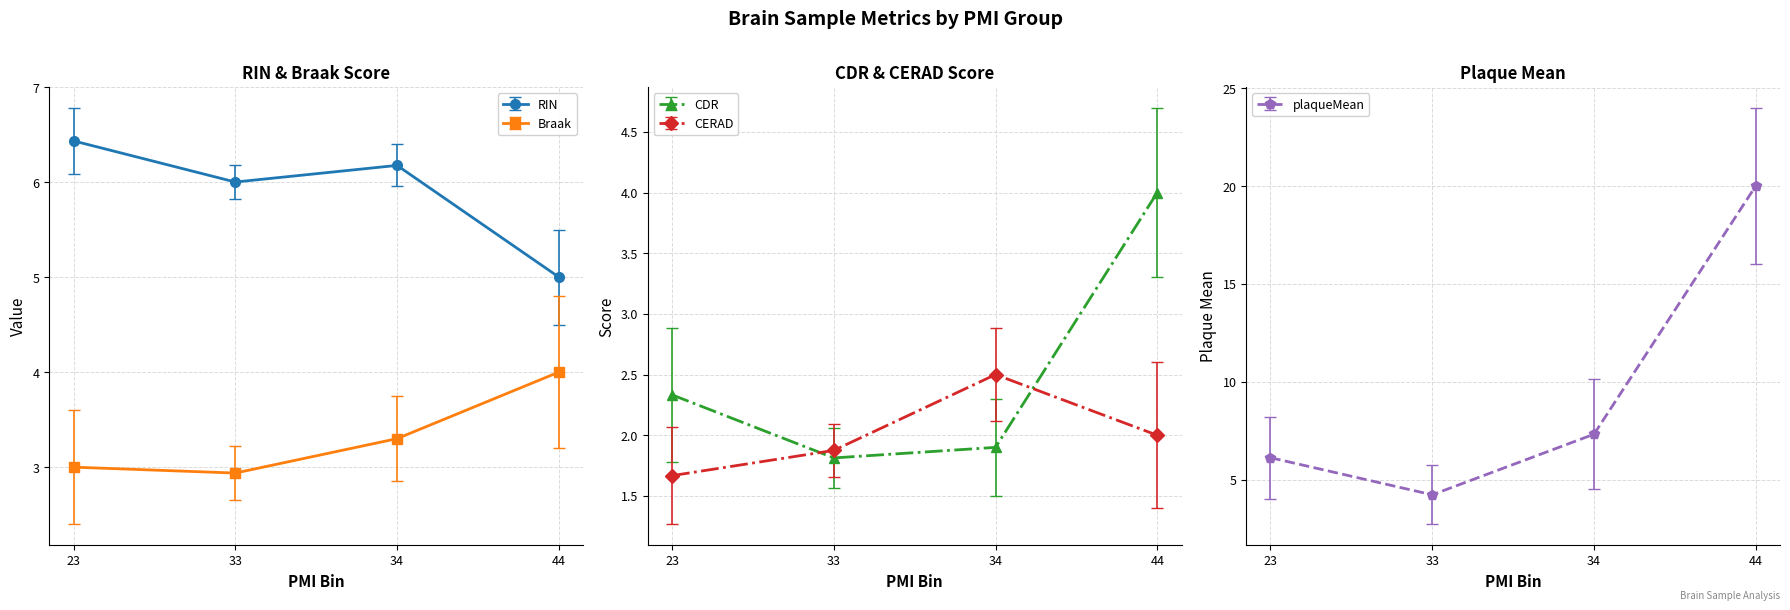

True or false: Braak and RIN intersect in this chart.

False